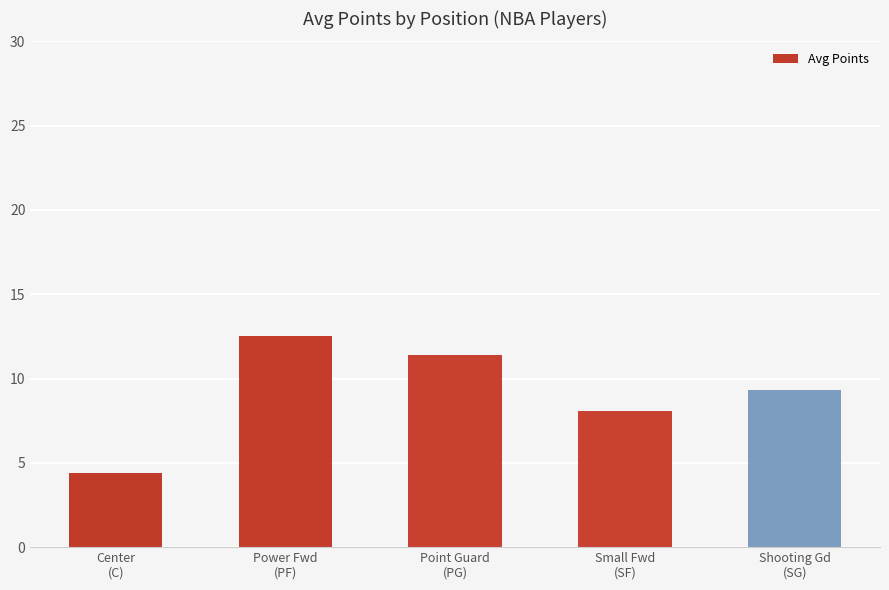

How many data points are less than 9?

2